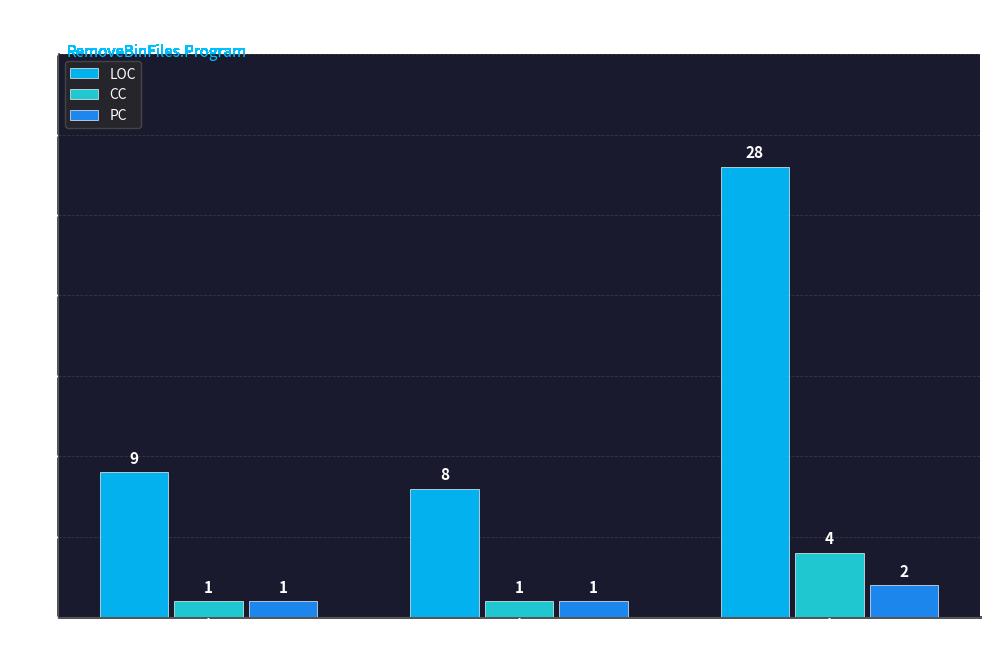

The value of LOC at Main is 9. True or false?

True